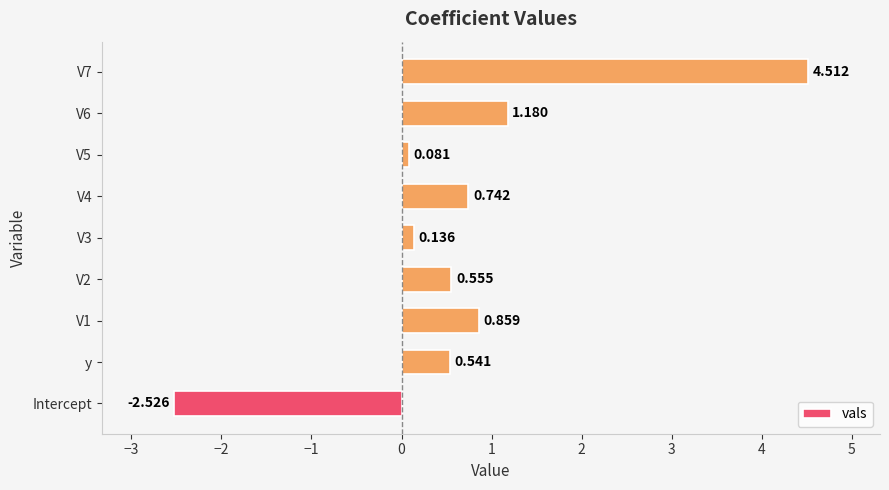

At which category does the chart reach its minimum across all series?

Intercept